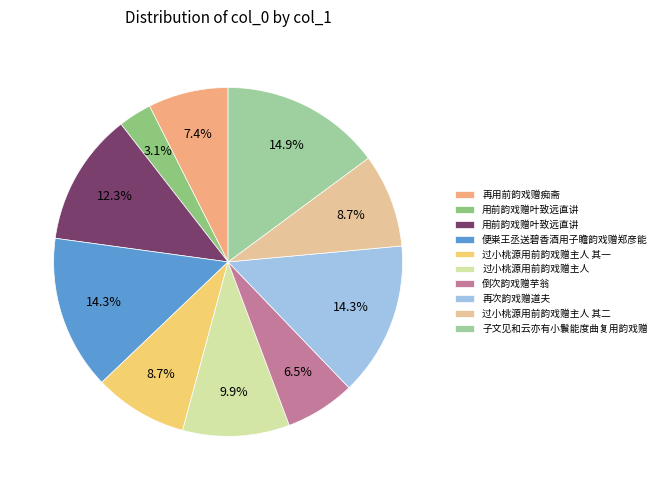

Does any single category account for the majority?

No